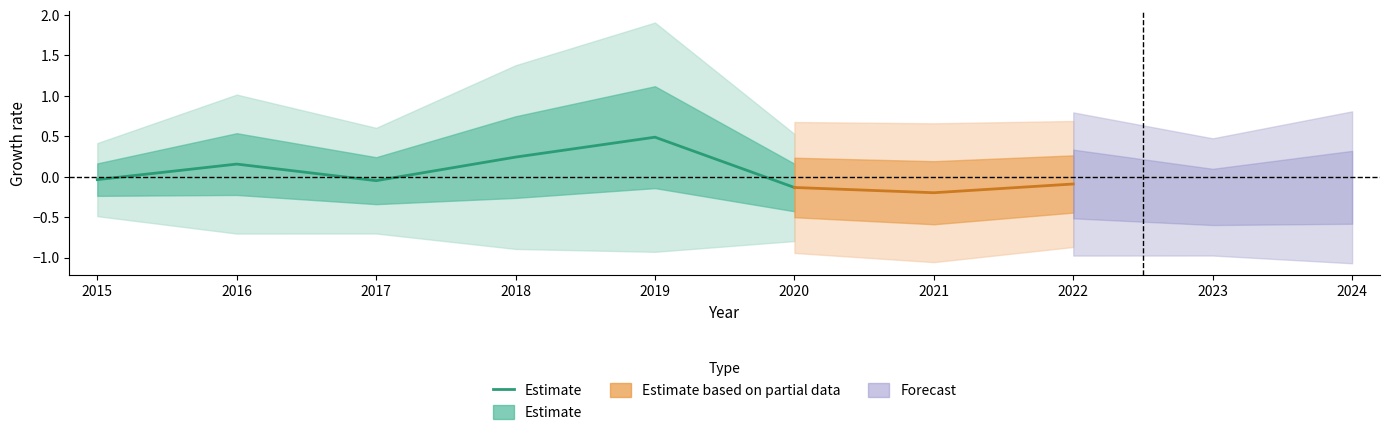

How many negative values are there?

3